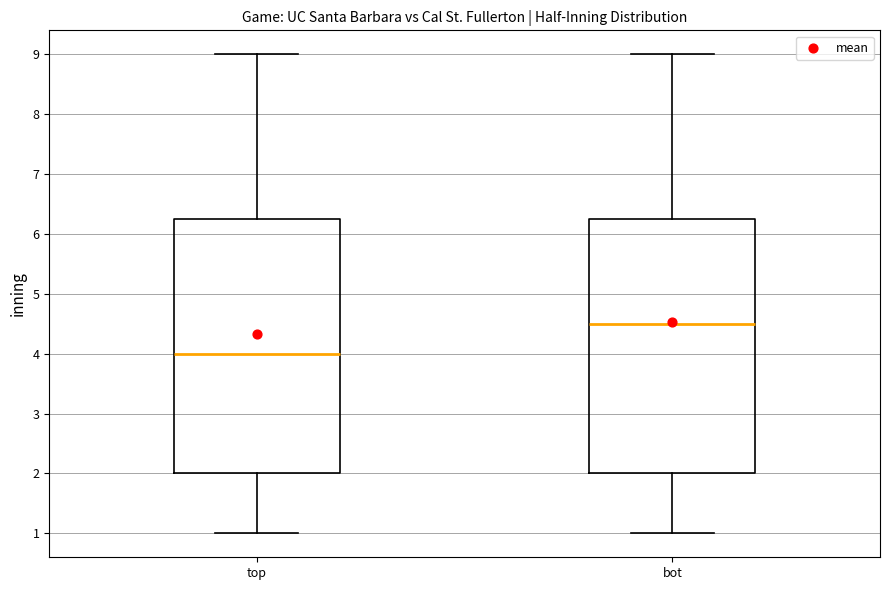

Which box has the lowest median line?

top